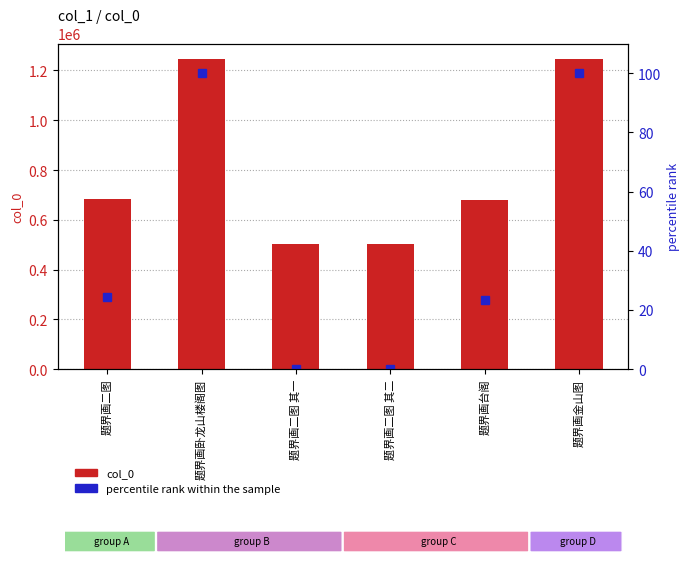

What are all the series names shown in the legend?

col_0, percentile rank within the sample